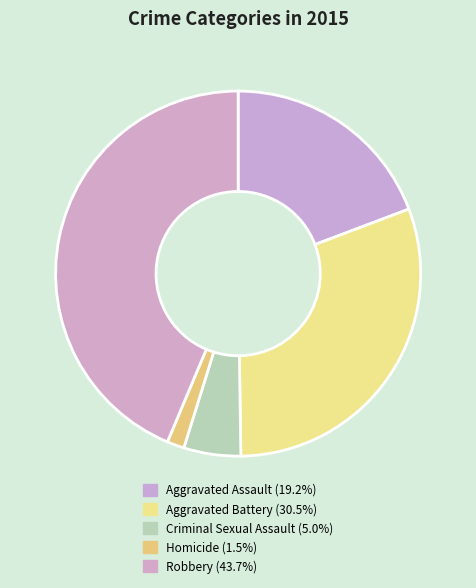

Does Robbery account for over 50% of the chart?

No